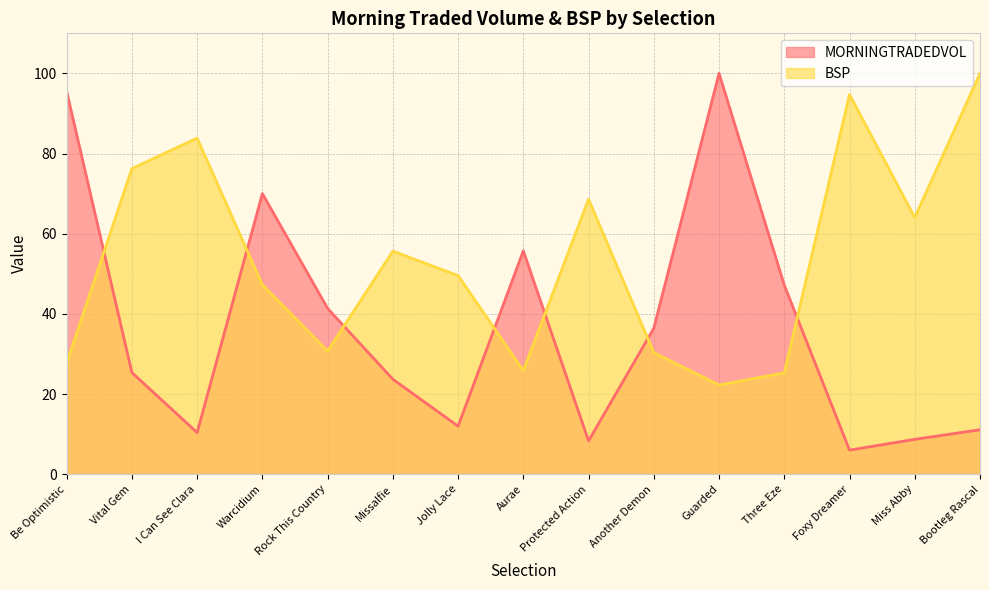

Which series has the widest spread of values?

MORNINGTRADEDVOL